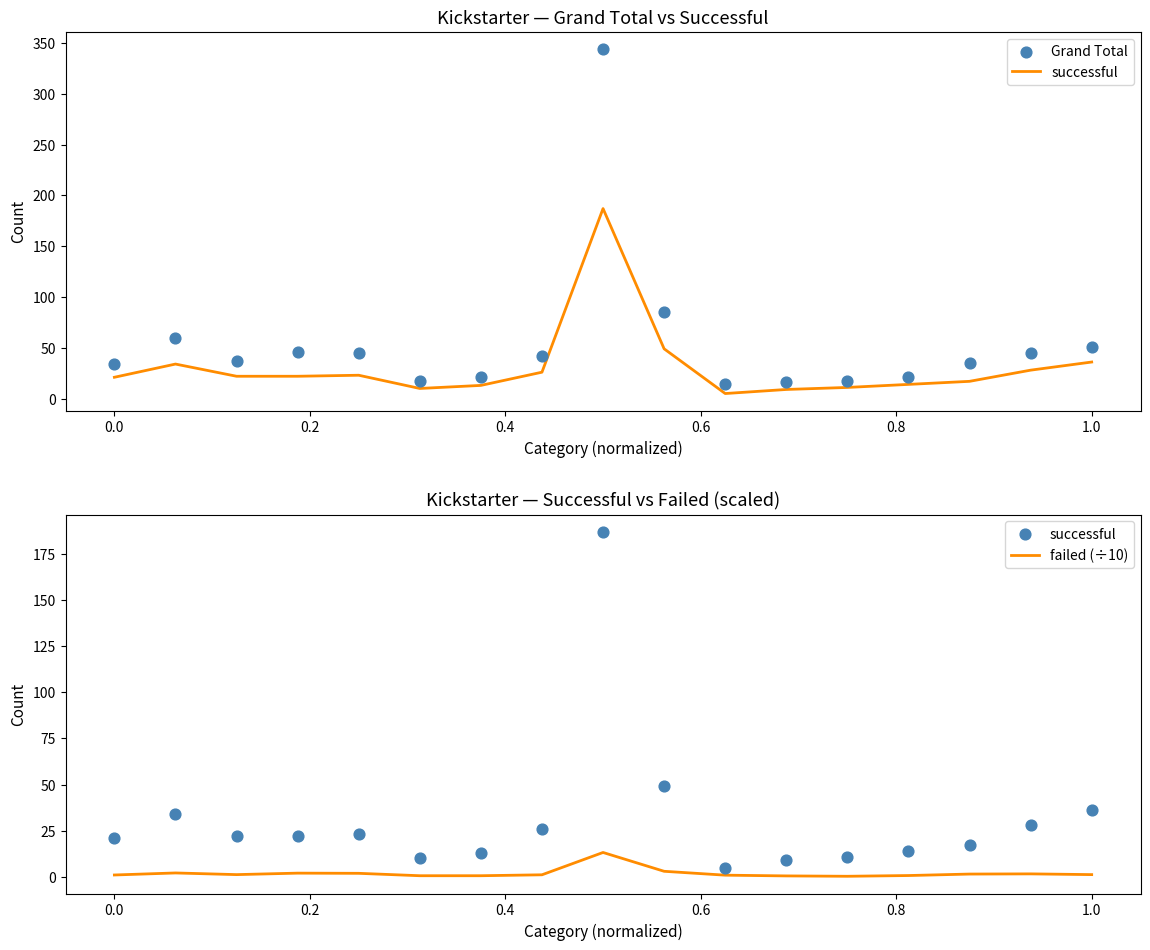

Which series reaches the minimum Y coordinate?

failed (÷10)